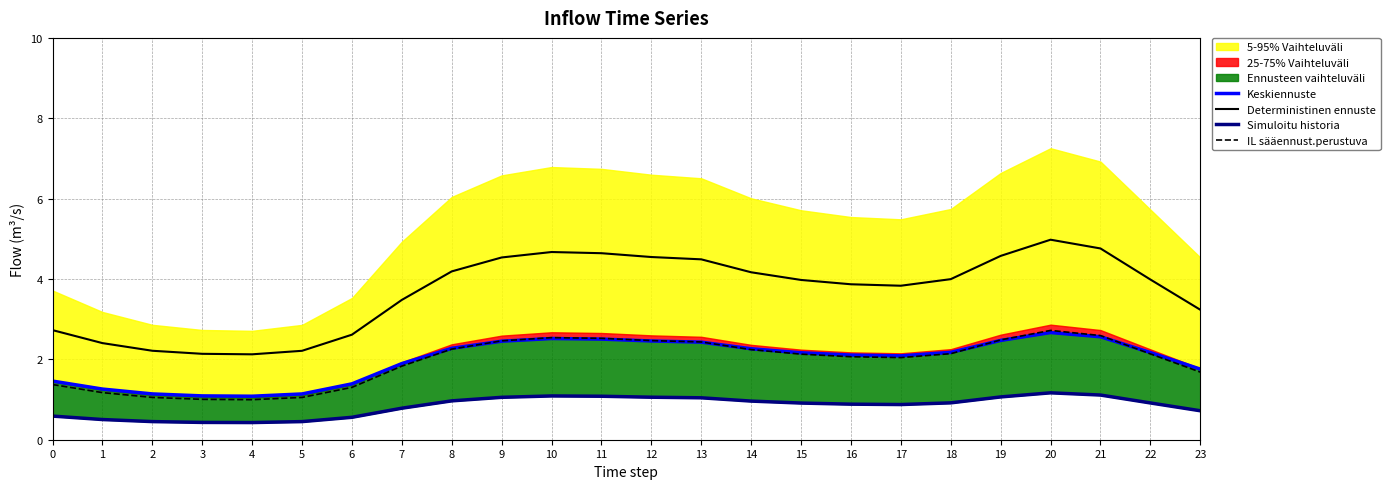

What is the average value of the Simuloitu historia series?

0.8